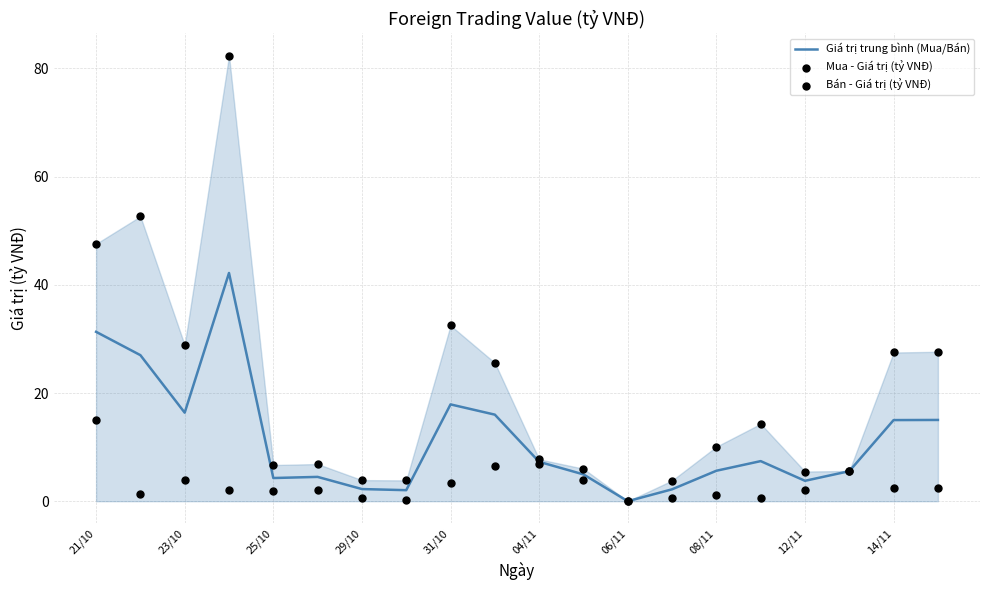

What is the total value across all series at 18?

45.0